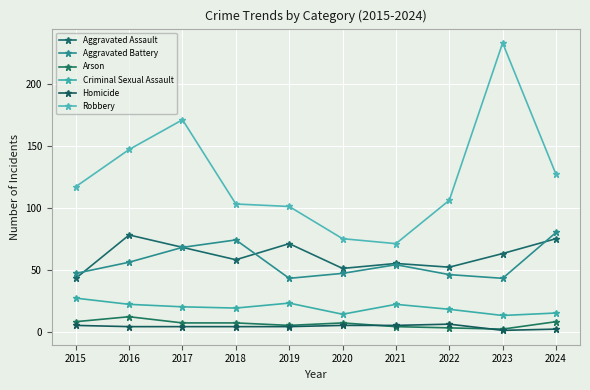

What is the average value of the Criminal Sexual Assault series?

19